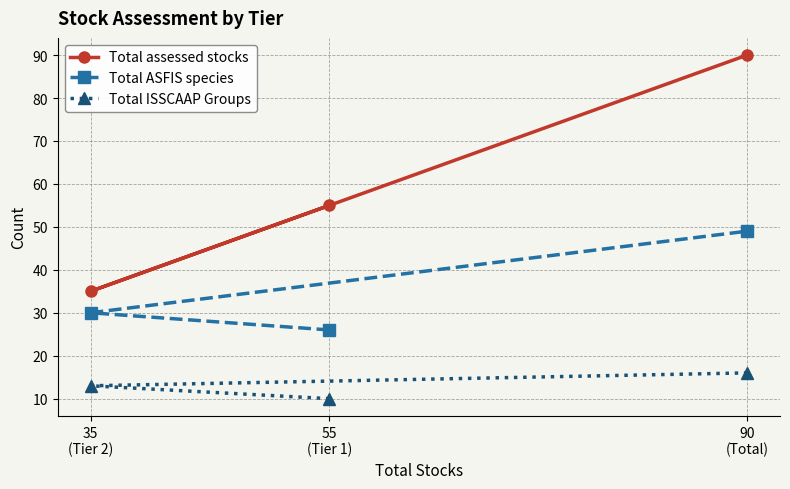

Is it true that Total assessed stocks equals 90 at 90
(Total)?

True